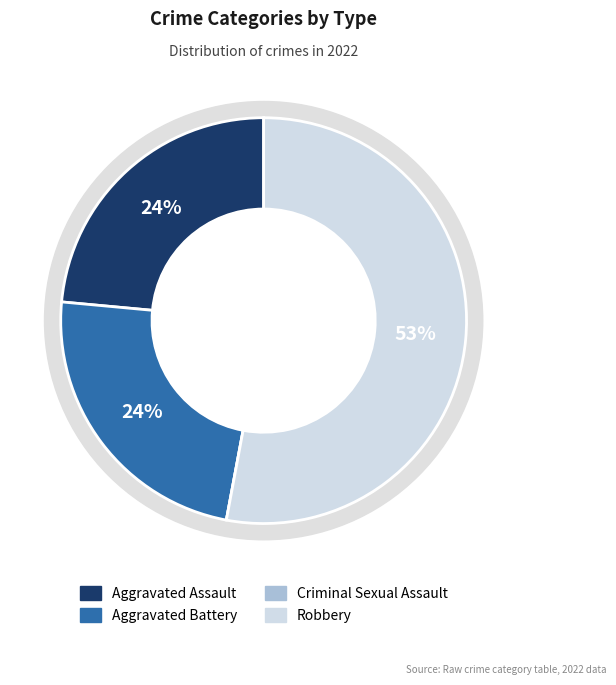

Rank the categories by value from highest to lowest.

Robbery, Aggravated Assault, Aggravated Battery, Criminal Sexual Assault